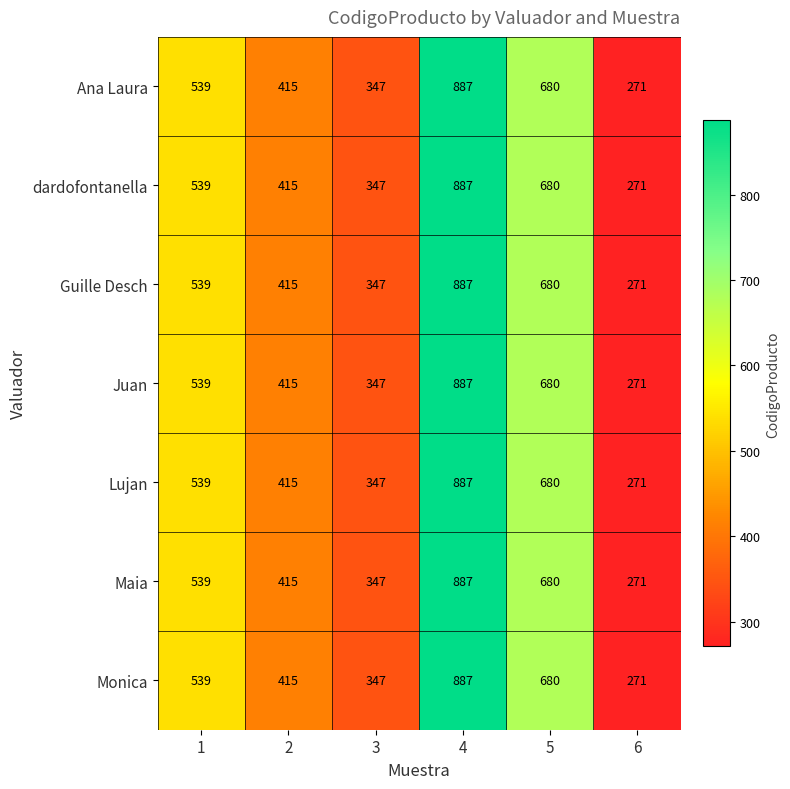

What is the difference between the maximum and minimum values in the Lujan series?

616